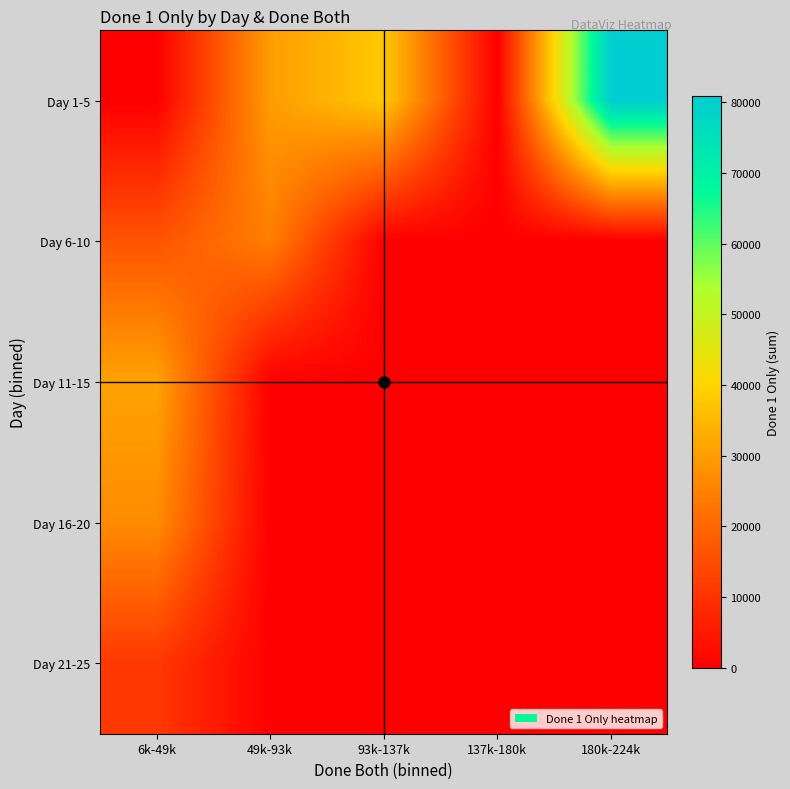

How many distinct data groups are displayed?

5